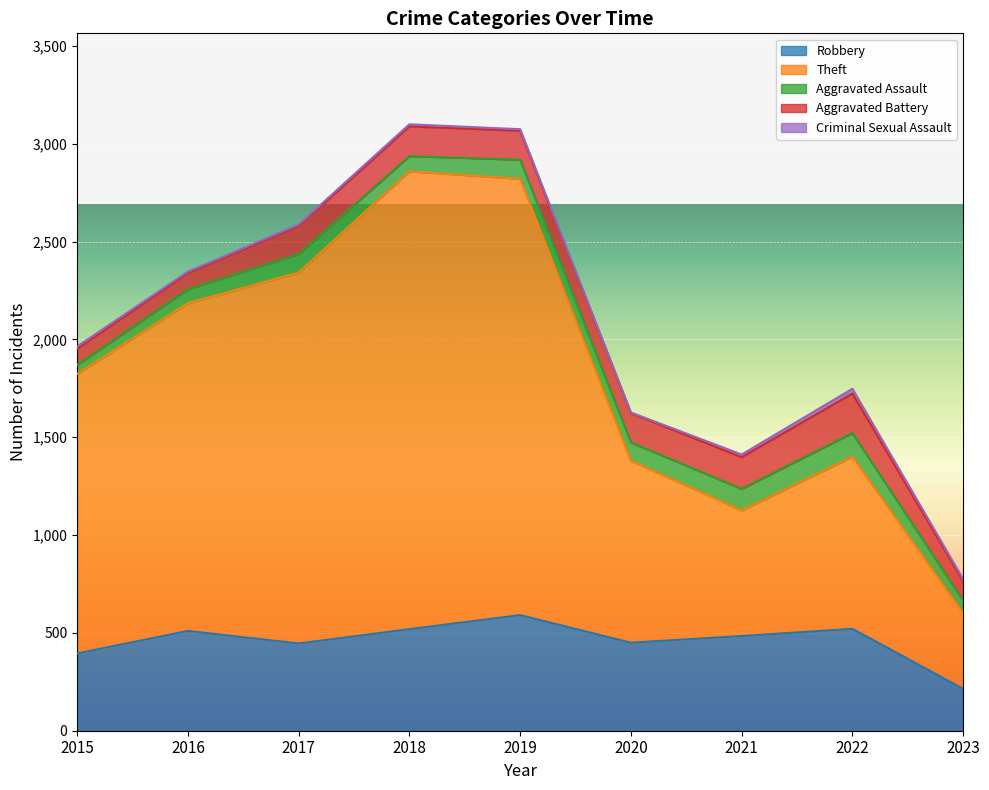

In Theft, how many points are lower than both neighbors (excluding endpoints)?

1